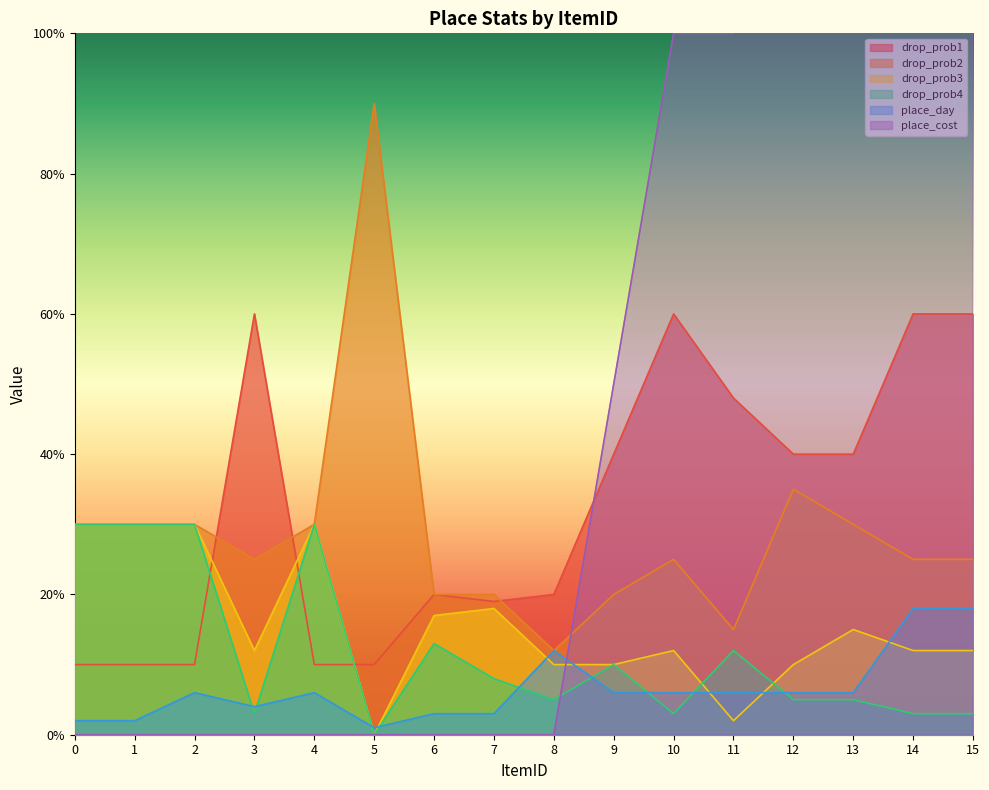

Reading left to right, what are all the values shown in this chart?

drop_prob1: 10	10	10	60	10	10	20	19	20	40	60	48	40	40	60	60
drop_prob2: 30	30	30	25	30	90	20	20	12	20	25	15	35	30	25	25
drop_prob3: 30	30	30	12	30	0	17	18	10	10	12	2	10	15	12	12
drop_prob4: 30	30	30	3	30	0	13	8	5	10	3	12	5	5	3	3
place_day: 2	2	6	4	6	1	3	3	12	6	6	6	6	6	18	18
place_cost: 0	0	0	0	0	0	0	0	0	50	100	100	200	150	300	300